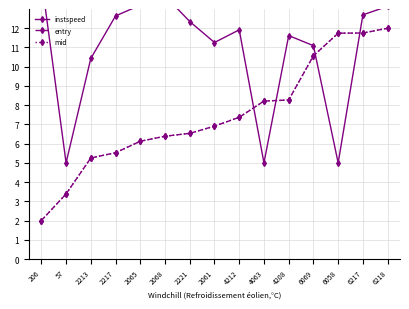

What is the maximum value shown in the chart?

14.6